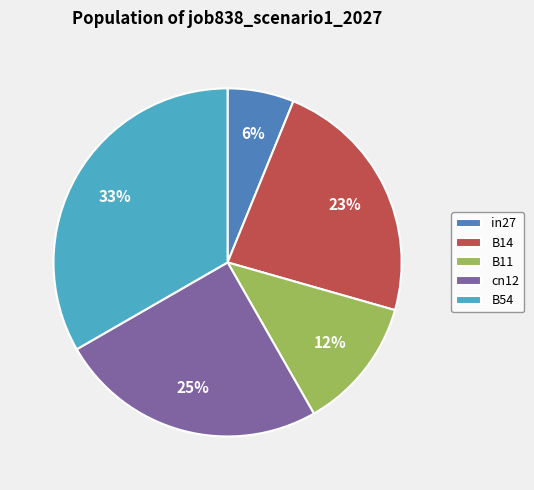

How many segments does this pie chart have?

5